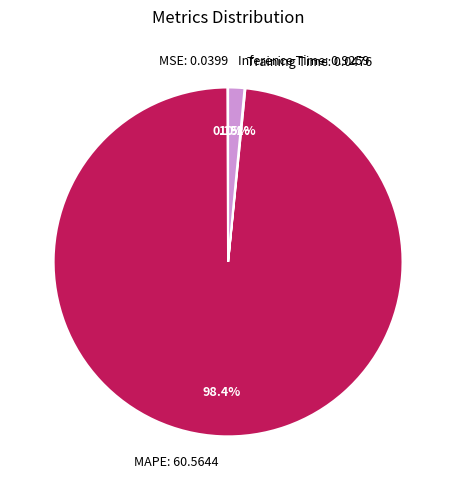

Which slice represents more than half of the pie?

MAPE